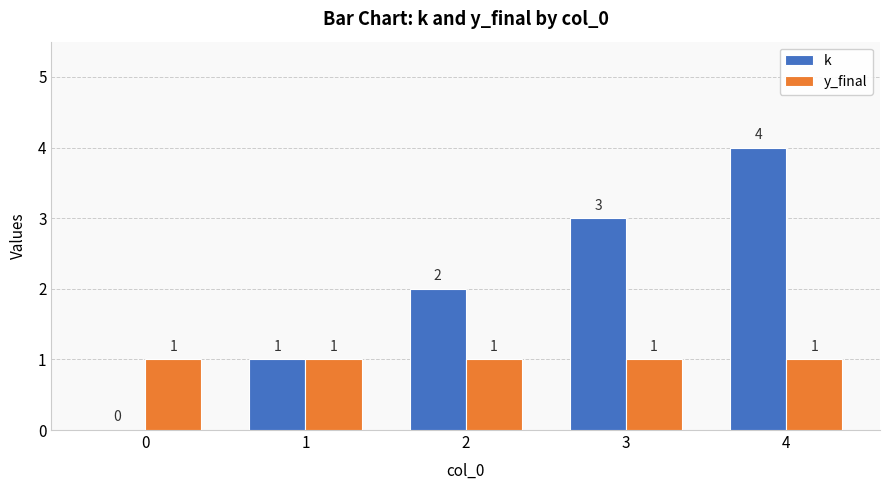

At which category does the chart reach its peak across all series?

4